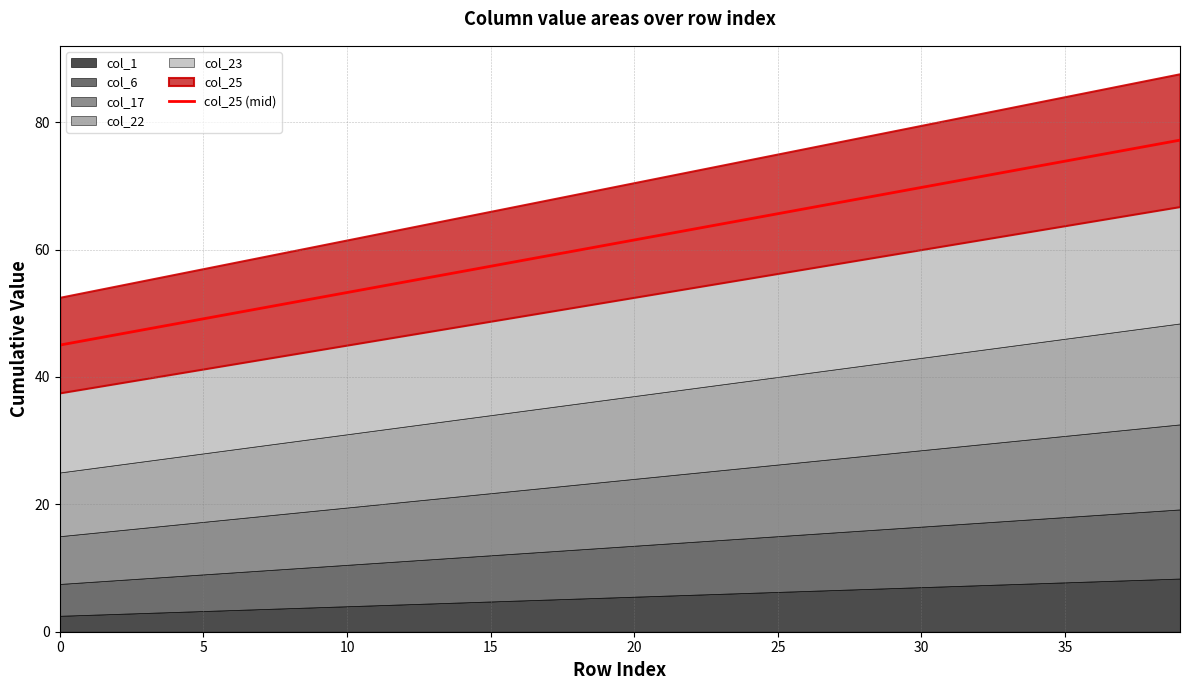

What is the label of the 23rd point from the left?

22